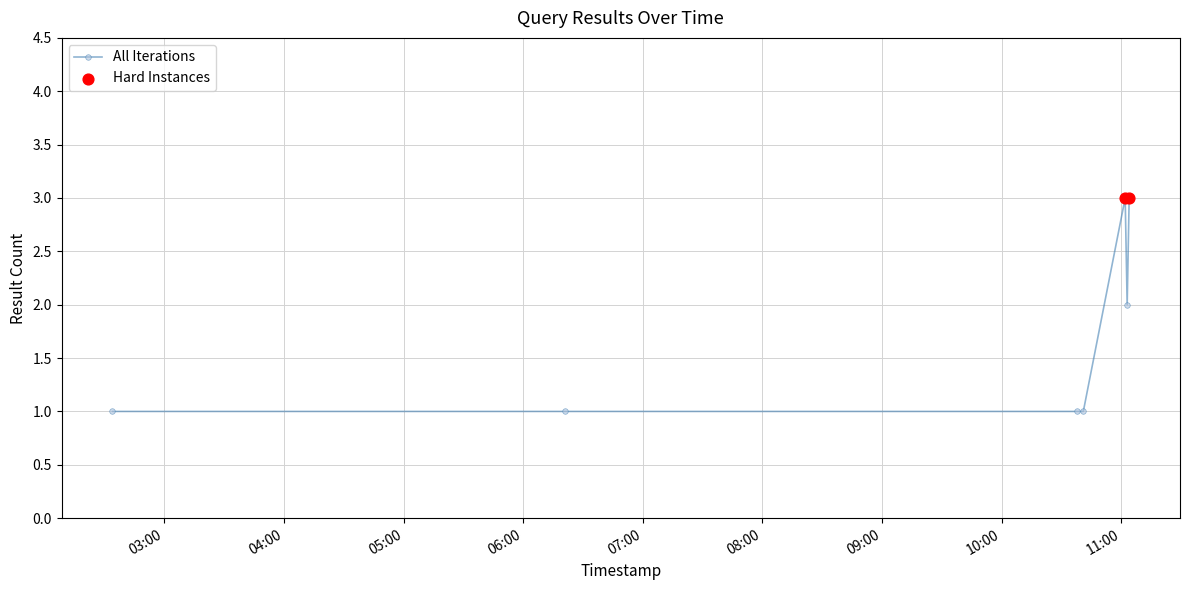

What is the sum of all values?

12